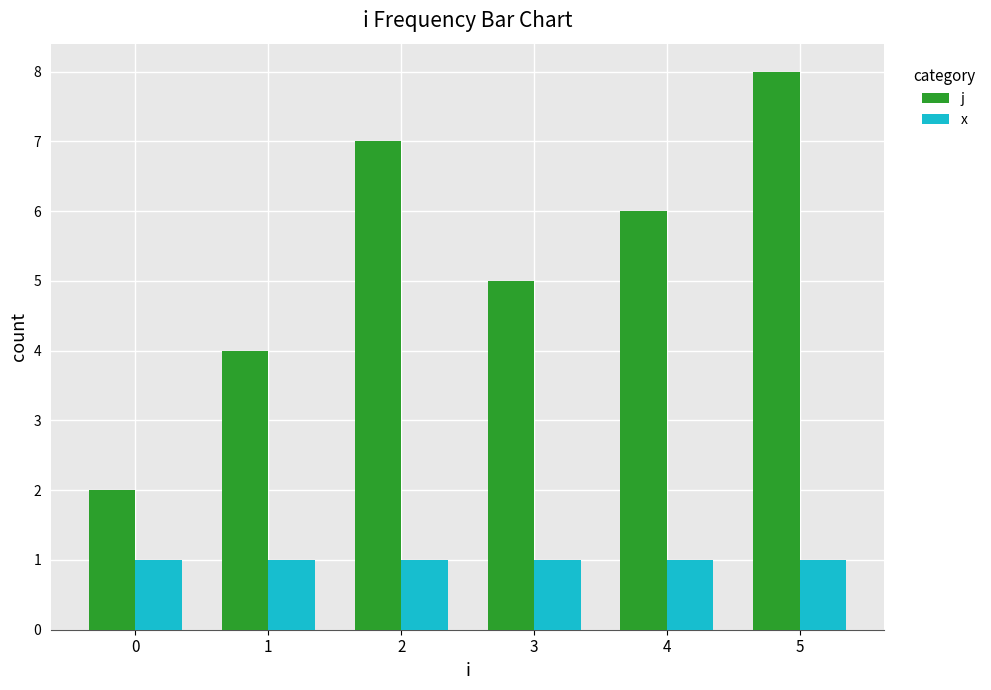

Is the value of x at 0 greater than the value of j at 0?

No